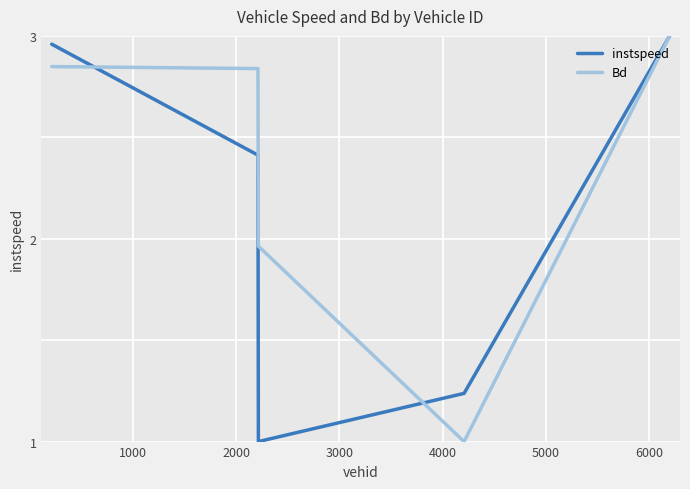

True or false: Bd and instspeed intersect in this chart.

True